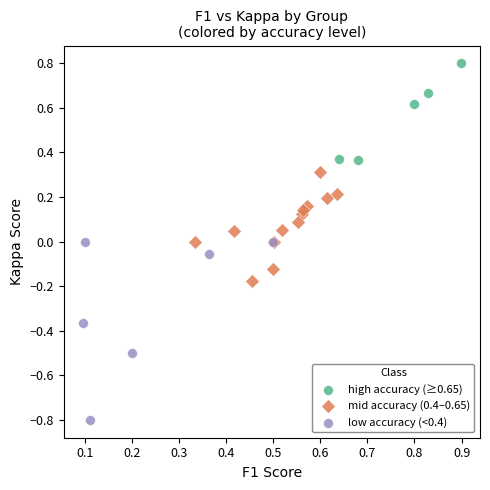

Which series reaches the maximum Y coordinate?

high accuracy (≥0.65)